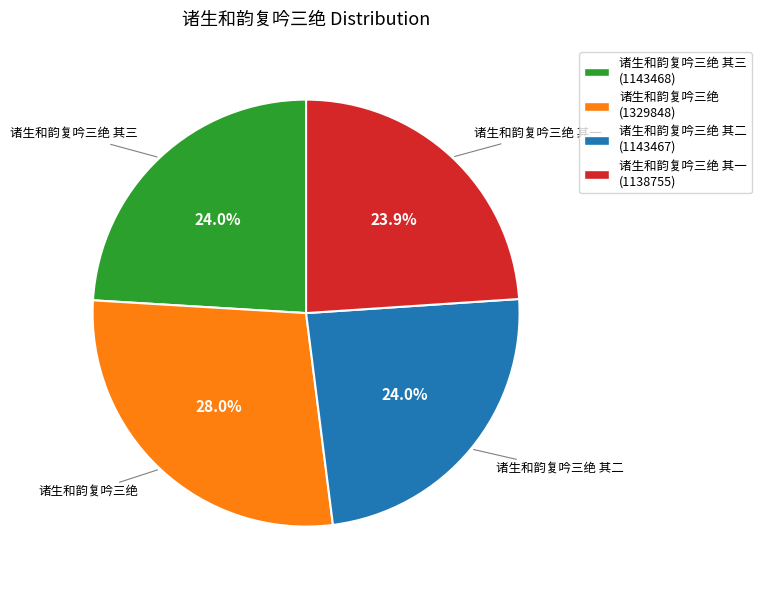

To the nearest percent, what is the difference between the largest and smallest slice percentages?

4%